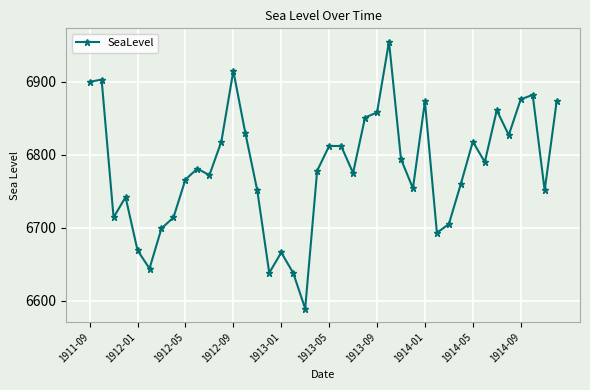

What is the minimum value shown in the chart?

6589